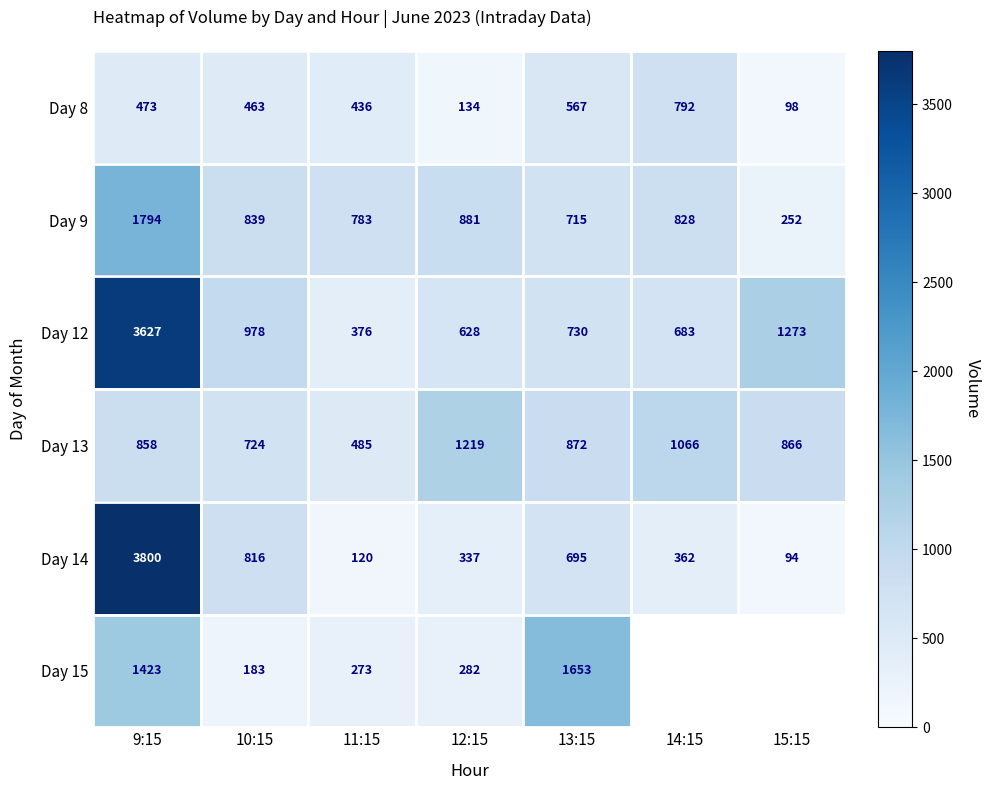

The Day 9 series shows 951.7 at 9:15. True or false?

False